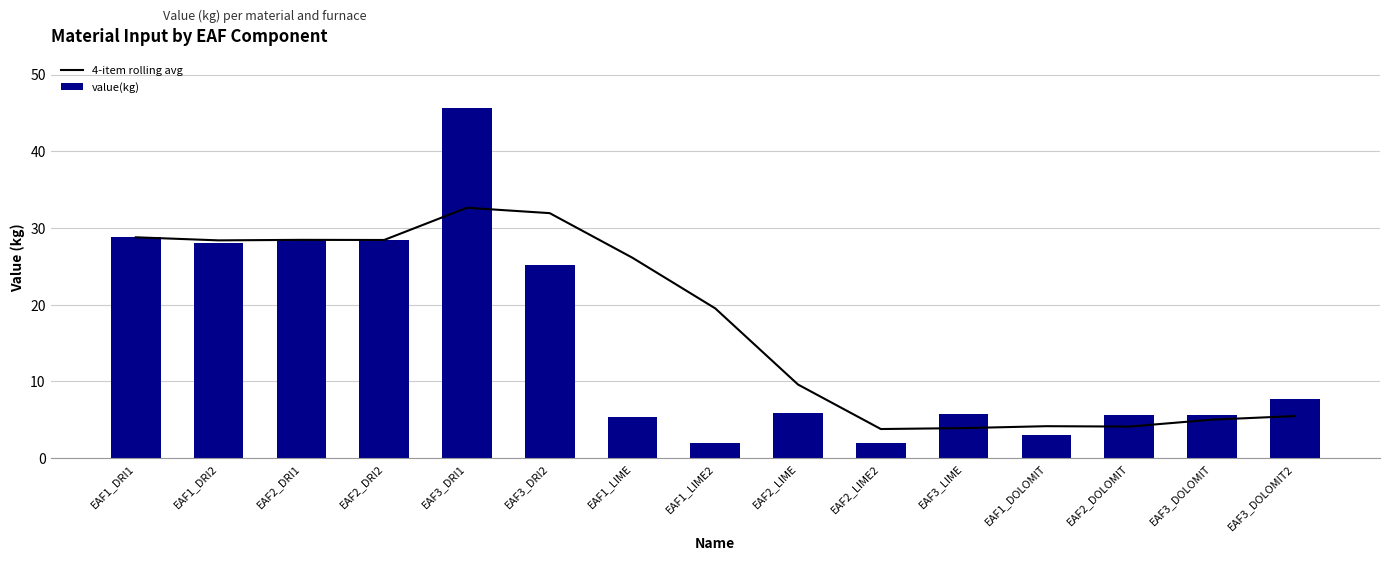

What is the difference between the 4-item rolling avg values at EAF2_DRI2 and EAF2_DOLOMIT?

24.3